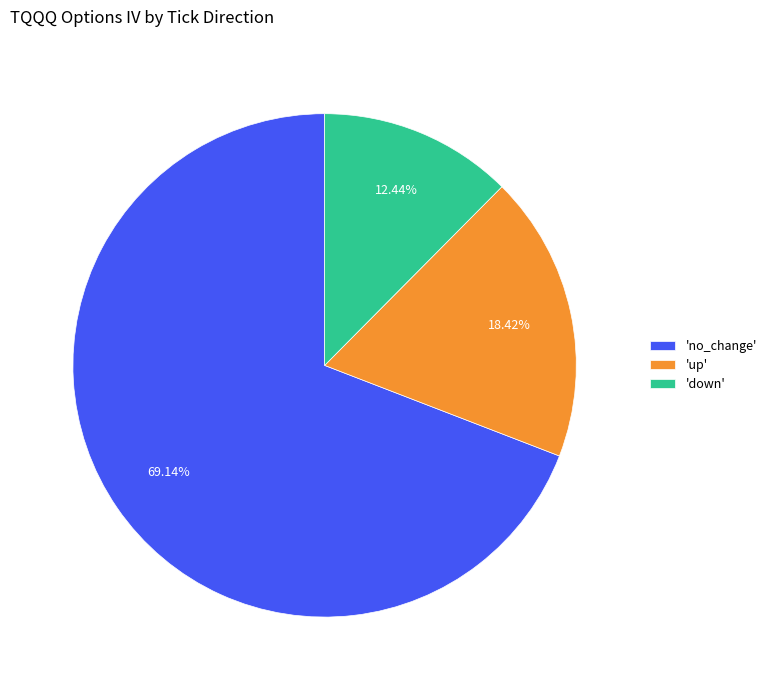

What is the largest slice in the pie chart?

'no_change'